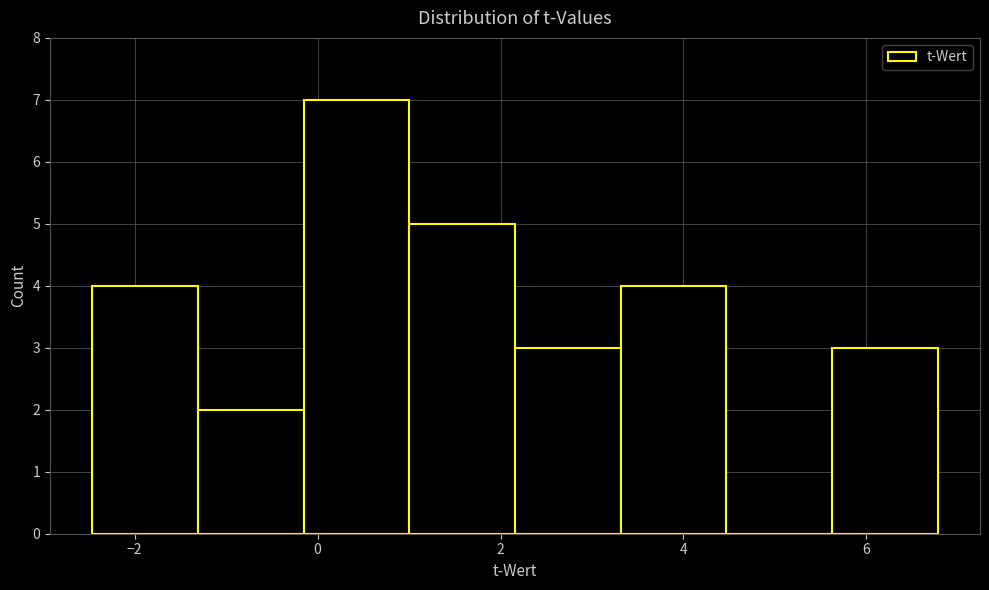

Reading left to right, transcribe this chart: for each bar, give the range it covers on the x-axis and its height. Neither the bar edges nor the heights are printed on the chart, so give them approximately, as read against the axes.

-2.4 to -1.4: 4
-1.4 to -0.2: 2
-0.2 to 1.0: 7
1.0 to 2.2: 5
2.2 to 3.4: 3
3.4 to 4.4: 4
4.4 to 5.6: 0
5.6 to 6.8: 3